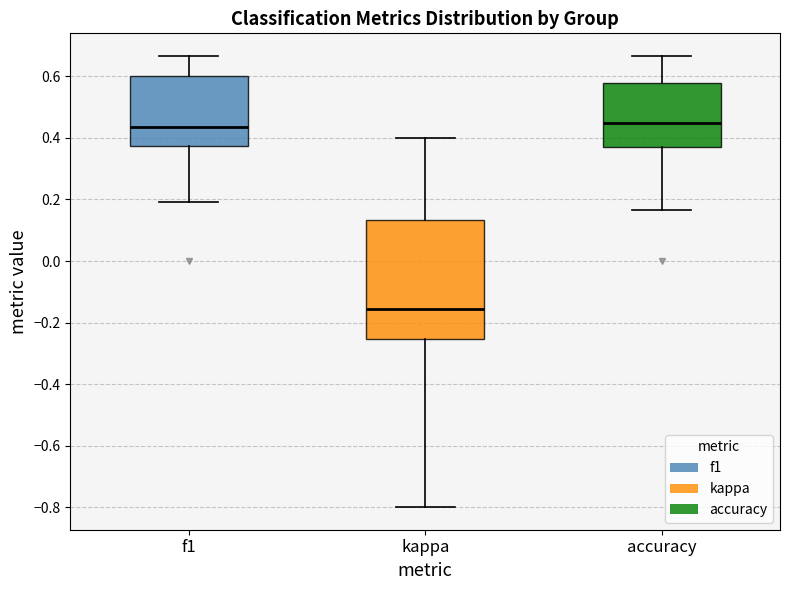

Reading left to right, read every box against the y-axis: the position of its median line, the range the box covers, and the ends of its whiskers. The values are not printed on the chart, so give them approximately, as read against the axis.

f1: median 0.44, box 0.38 to 0.60, whiskers 0.20 to 0.66
kappa: median -0.16, box -0.26 to 0.14, whiskers -0.80 to 0.40
accuracy: median 0.46, box 0.38 to 0.58, whiskers 0.16 to 0.66